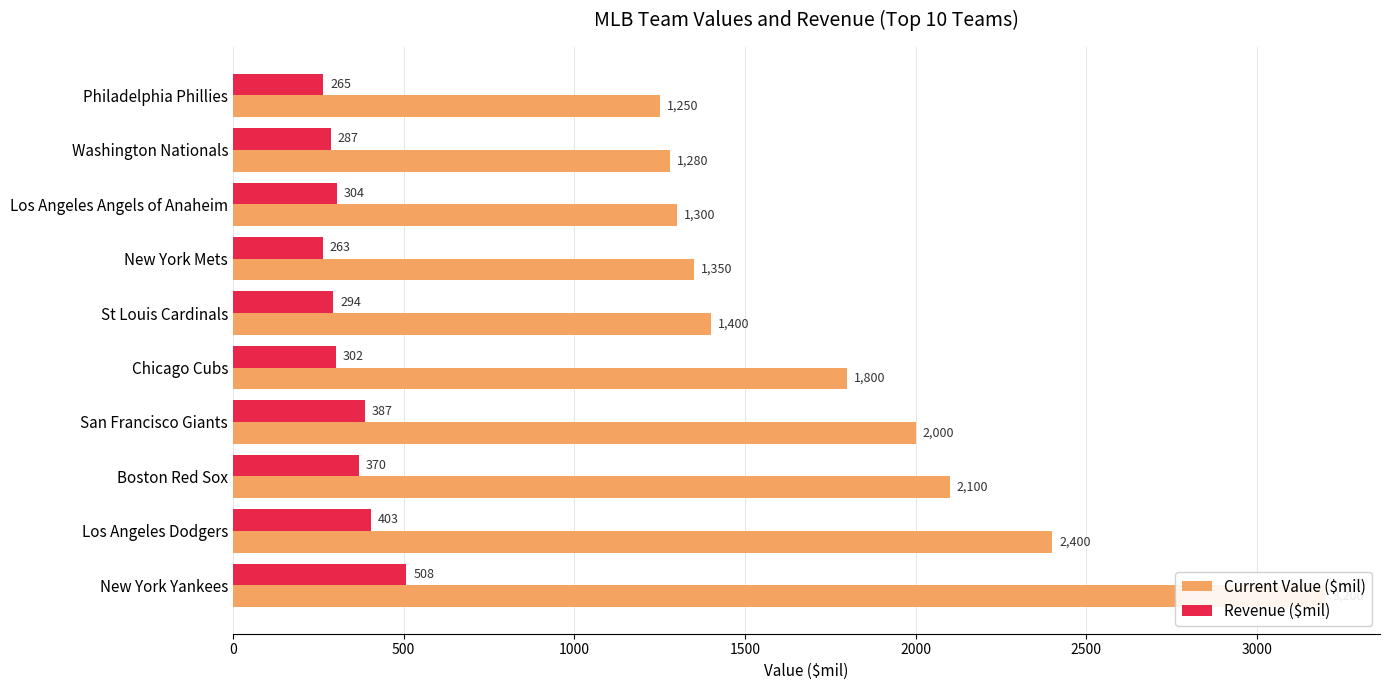

Which series has the largest total across all categories?

Current Value ($mil)